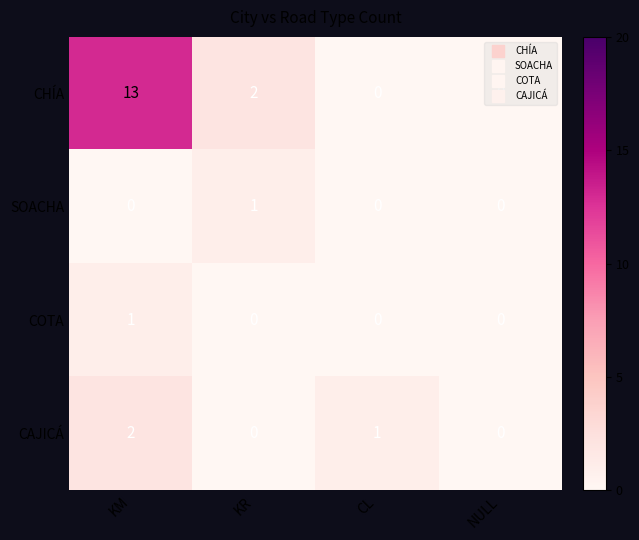

Between KR and CL, which series saw the biggest shift?

CHÍA